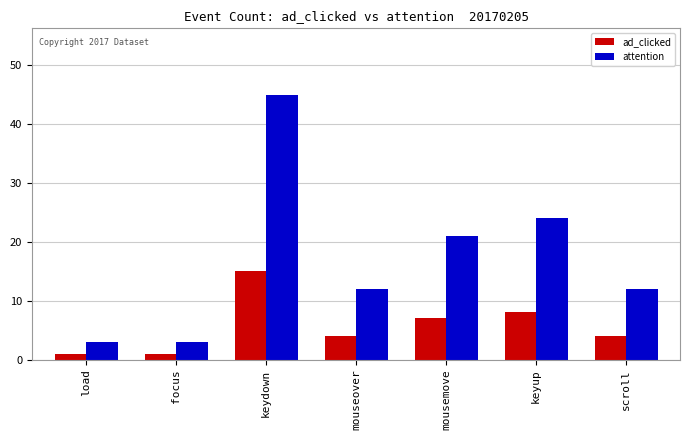

Reading right to left, what are all the values shown in this chart?

ad_clicked: 4	8	7	4	15	1	1
attention: 12	24	21	12	45	3	3